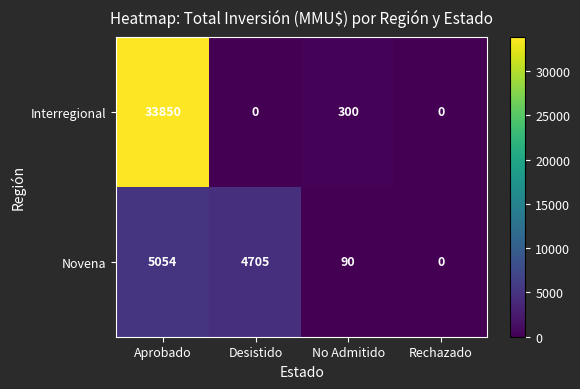

What is the total value across all series at No Admitido?

390